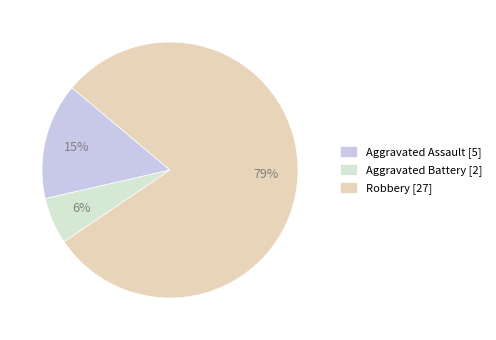

How many segments does this pie chart have?

3